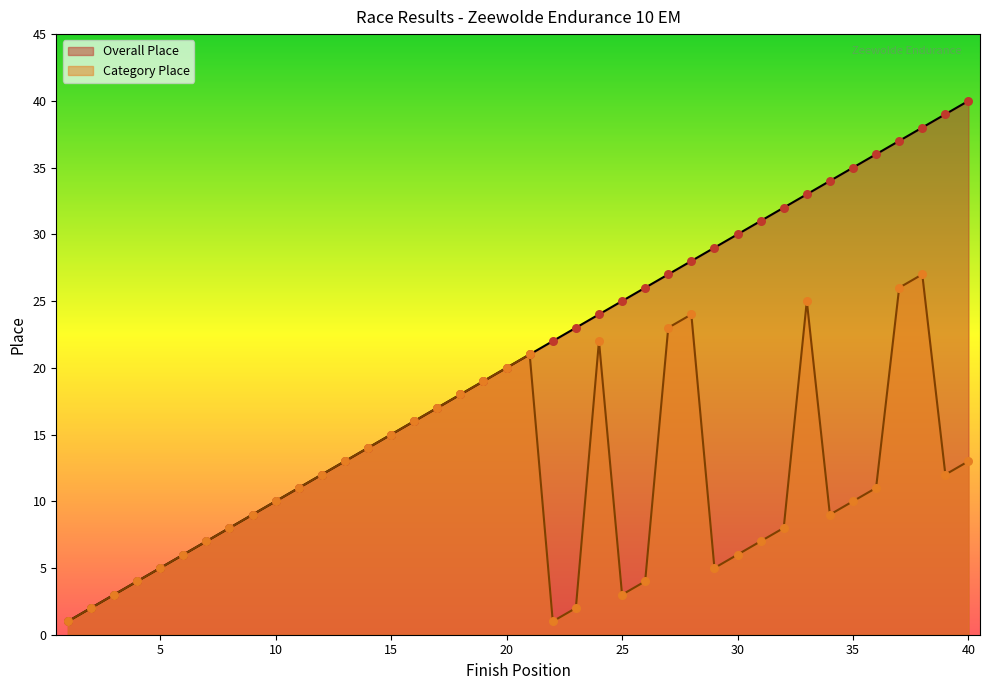

Which series contains the highest Y value?

Overall Place